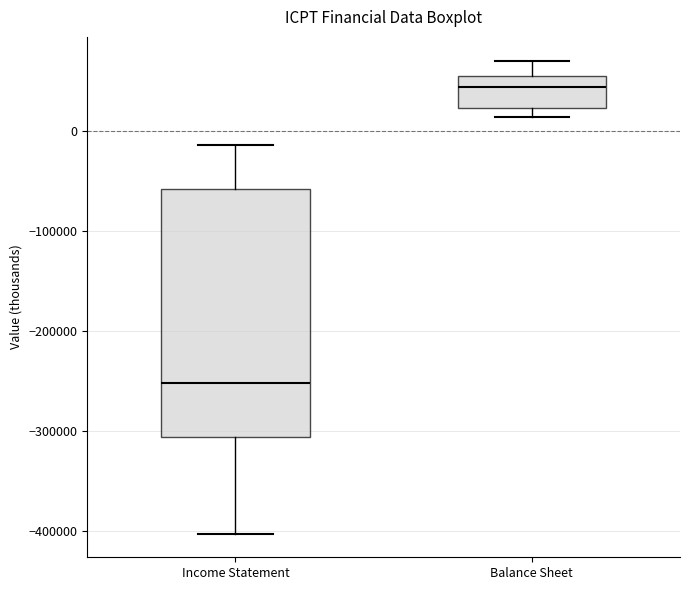

Which box's median line is the highest?

Balance Sheet